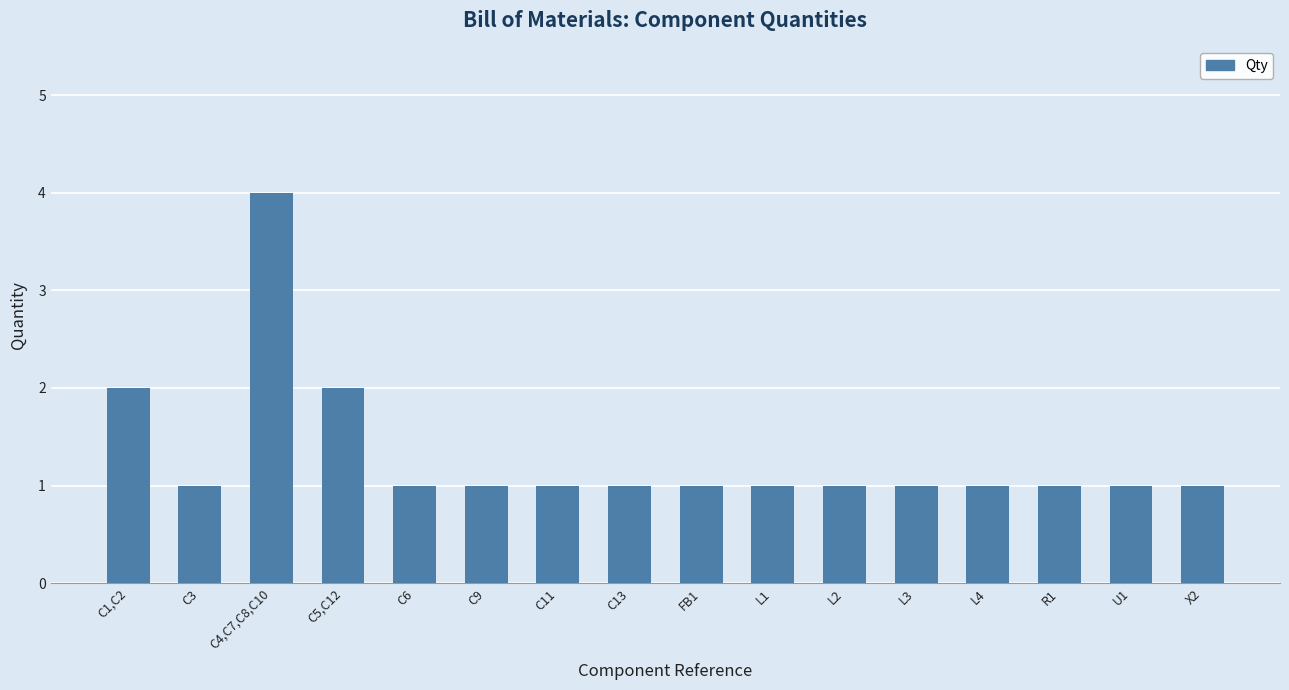

Reading left to right, list all the values displayed in this chart.

2	1	4	2	1	1	1	1	1	1	1	1	1	1	1	1